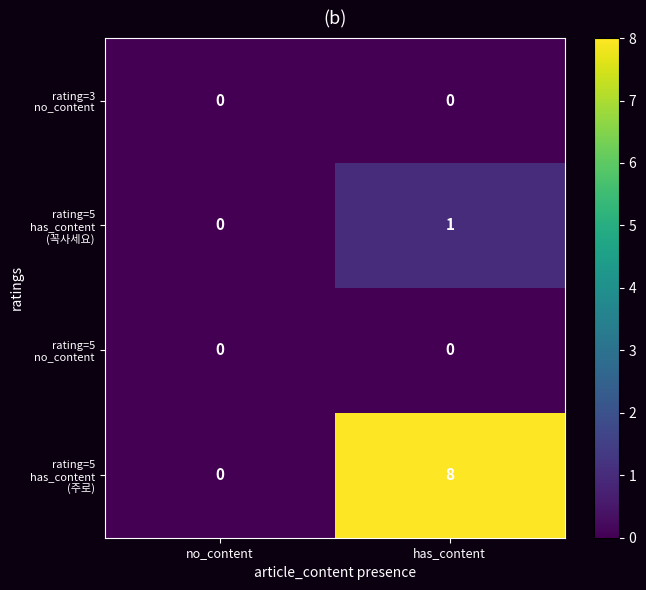

What is the total value across all series at has_content?

9